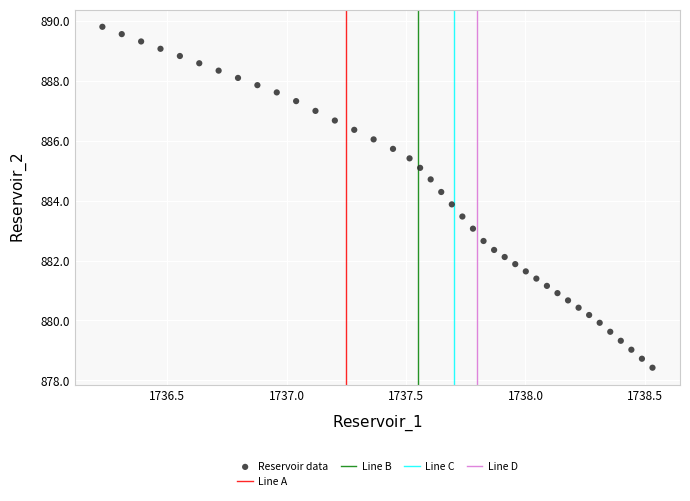

What is the range of X values (max minus min)?

2.3